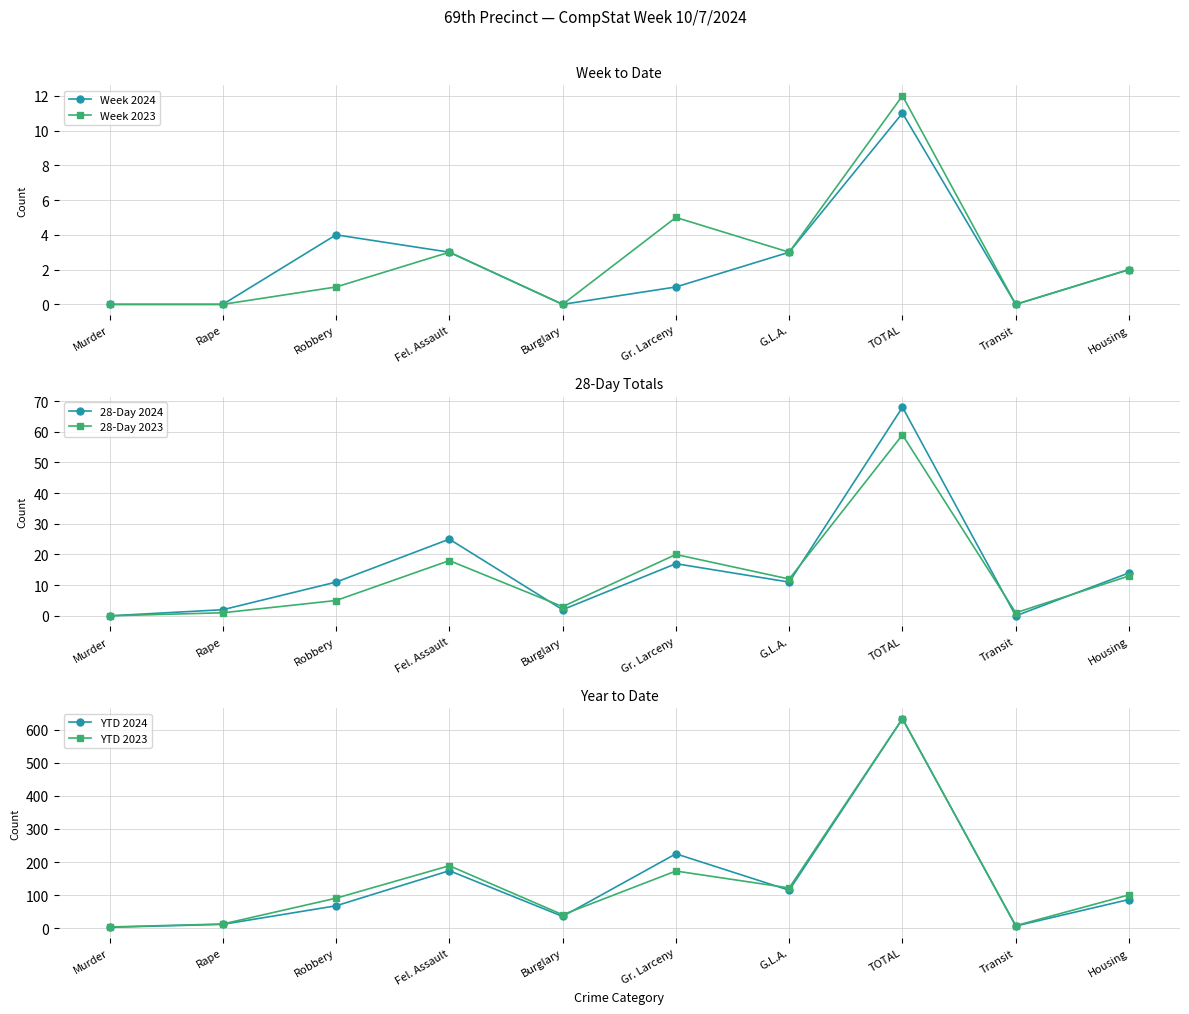

Is it true that 28-Day 2024 equals 11 at Gr. Larceny?

False